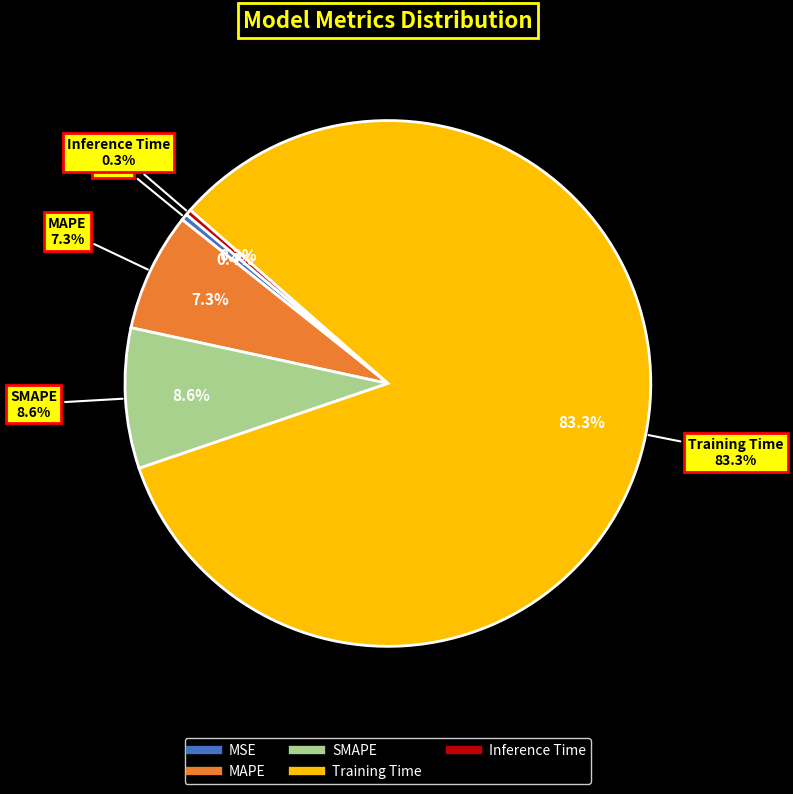

True or false: Inference Time accounts for 6% of the total.

False